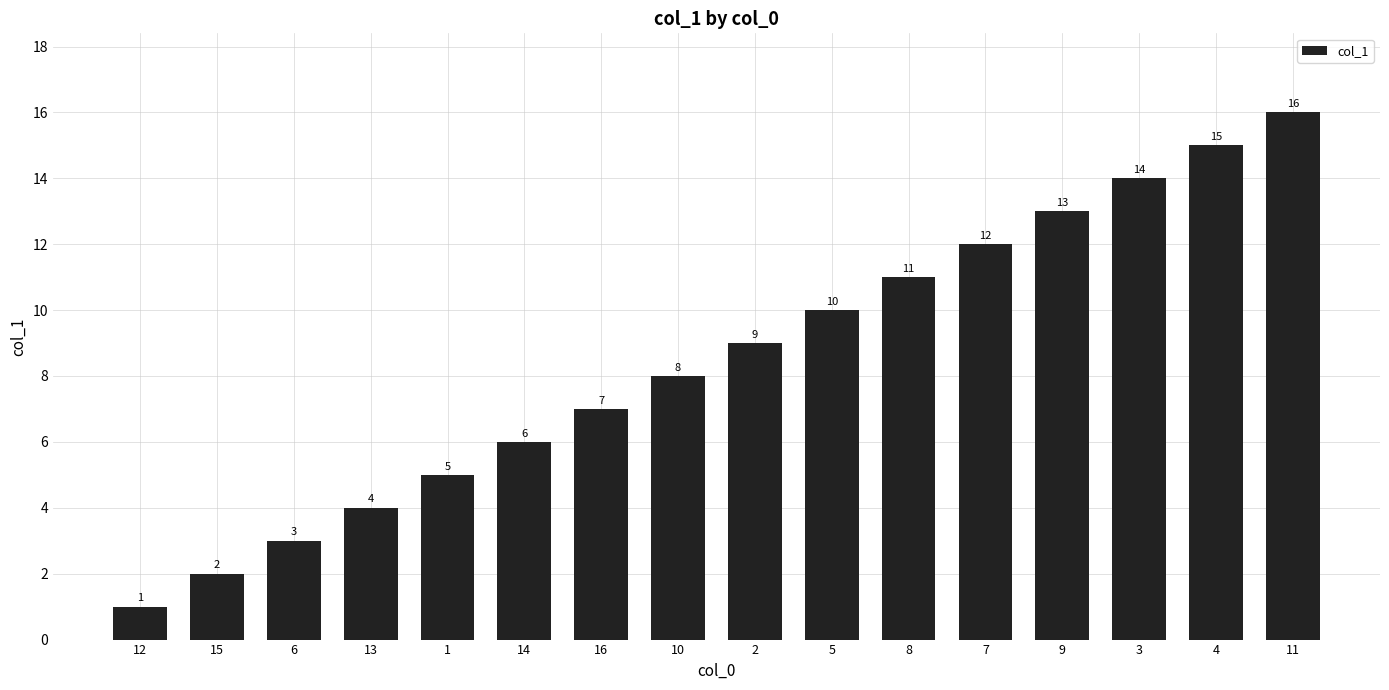

Reading left to right, list all the values displayed in this chart.

1	2	3	4	5	6	7	8	9	10	11	12	13	14	15	16